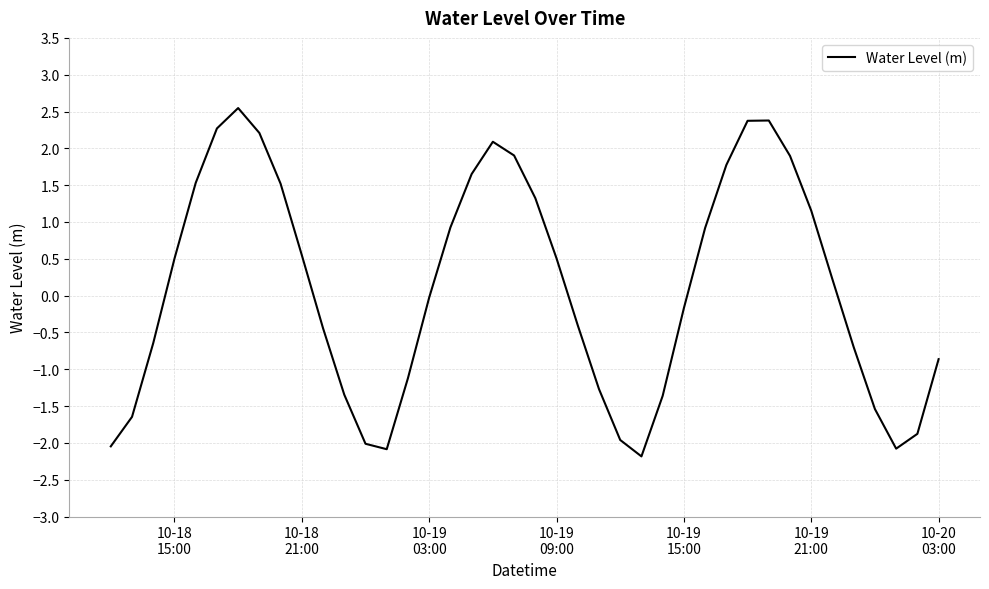

What is the maximum value shown in the chart?

2.5